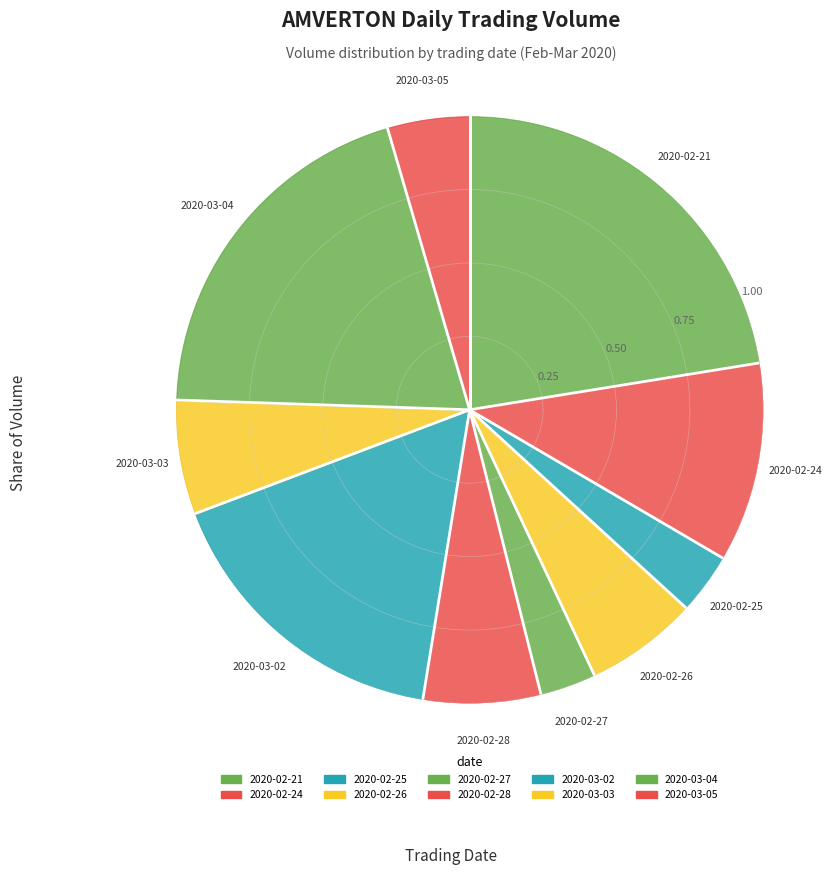

Which has a higher value, 2020-02-26 or 2020-03-05?

2020-02-26